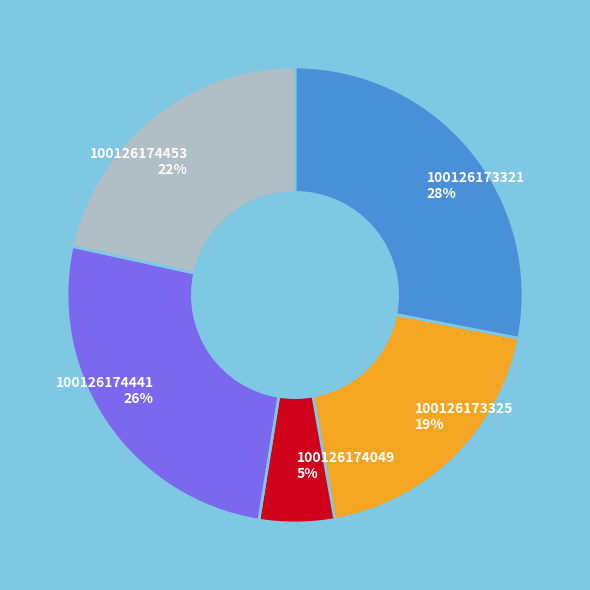

Is there a majority slice in this chart?

No